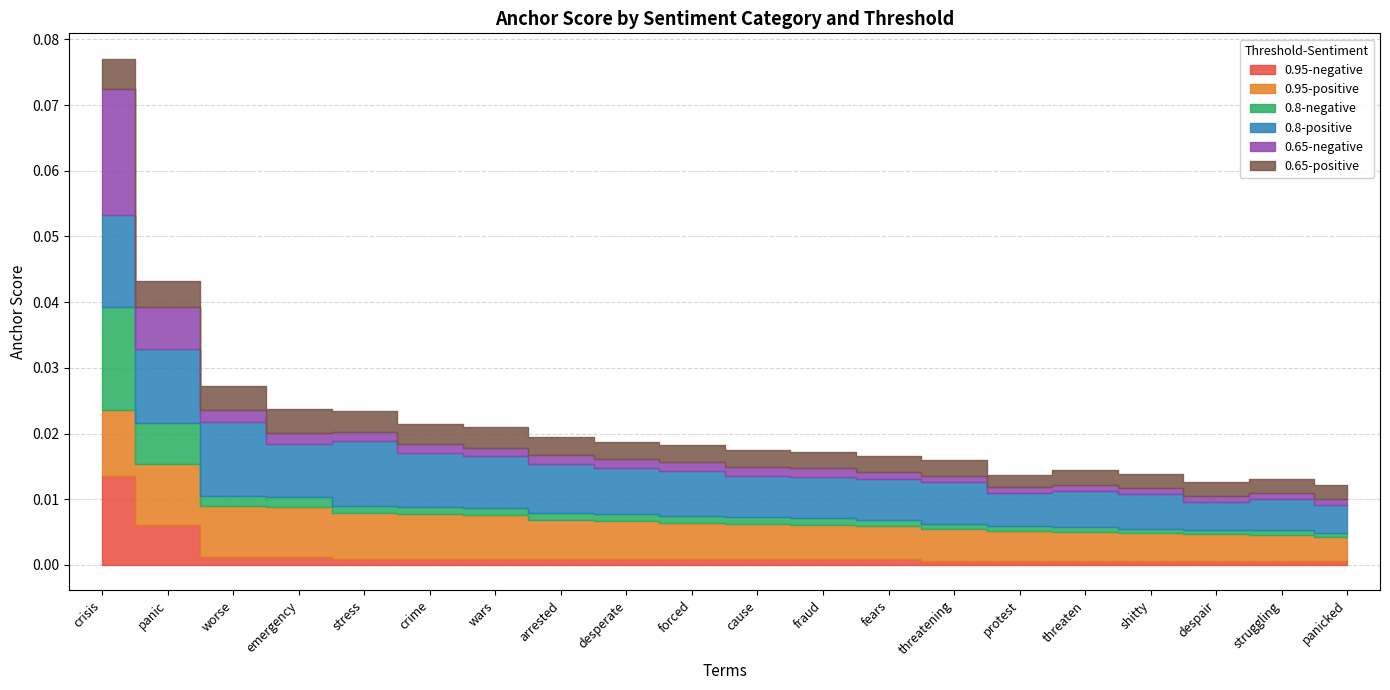

Rank the categories by 0.8-positive value from highest to lowest.

crisis, panic, worse, stress, crime, emergency, wars, arrested, desperate, forced, threatening, cause, fraud, fears, threaten, shitty, protest, struggling, panicked, despair